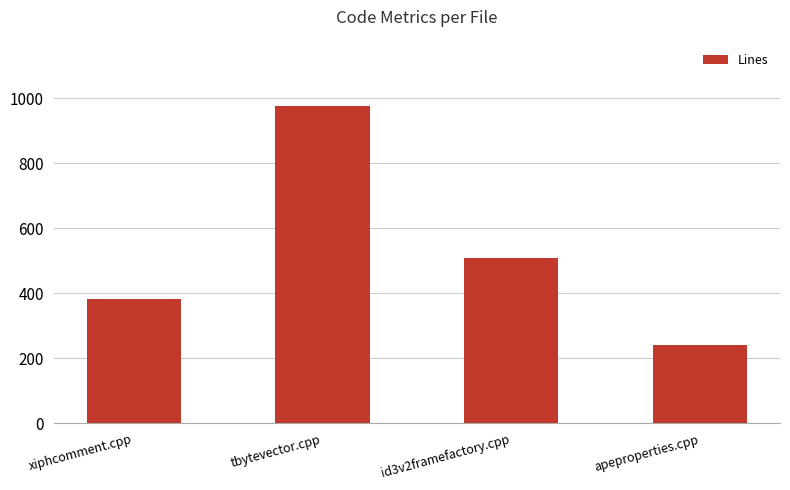

Rank the categories by value from highest to lowest.

tbytevector.cpp, id3v2framefactory.cpp, xiphcomment.cpp, apeproperties.cpp